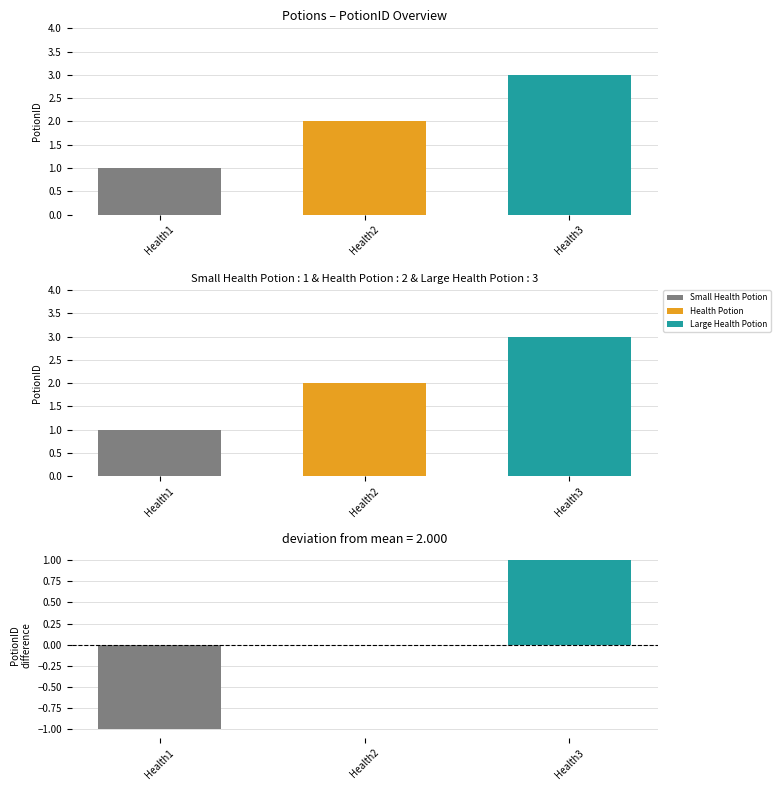

Reading left to right, list all the values displayed in this chart.

PotionID: Health1=1	Health2=2	Health3=3
PotionID difference: Health1=-1	Health2=0	Health3=1